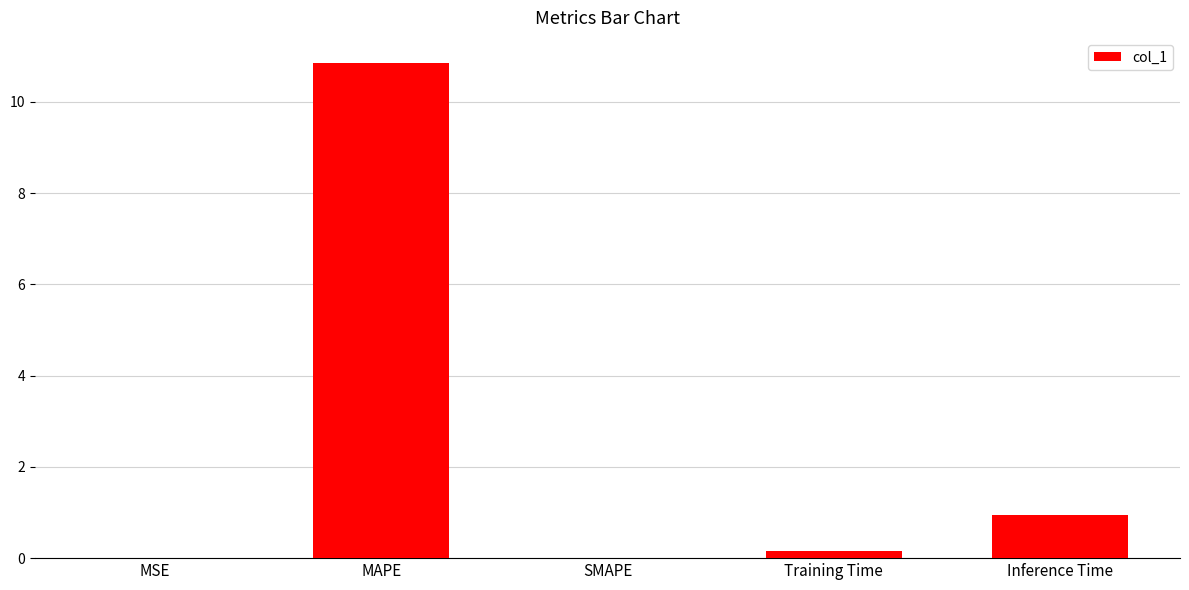

Which label corresponds to the largest value in the chart?

MAPE